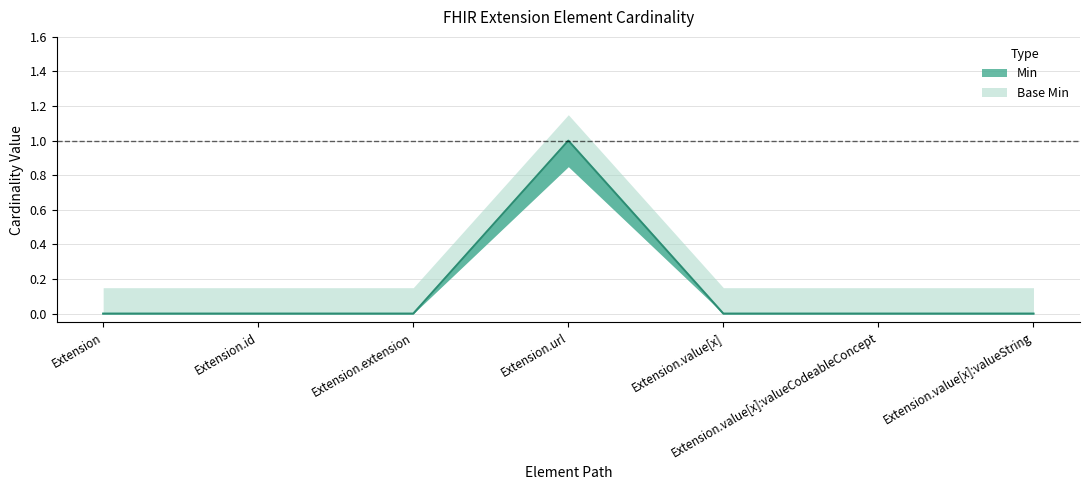

What are all the series names shown in the legend?

Min, Base Min